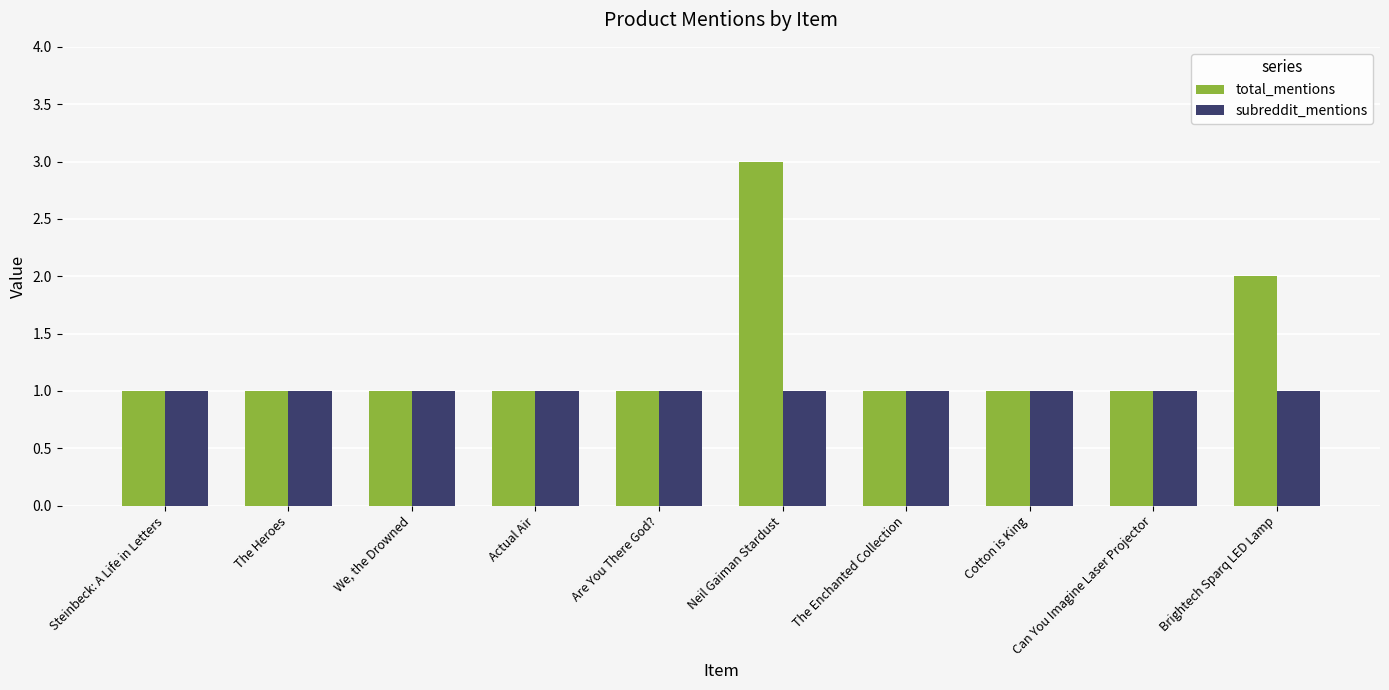

The value of subreddit_mentions at The Heroes is 0. True or false?

False